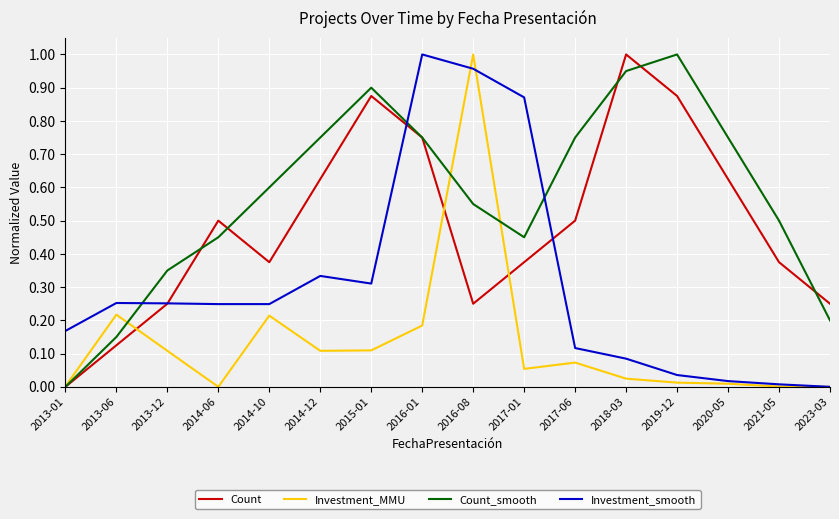

Which category has the highest value in the Count_smooth series?

2019-12